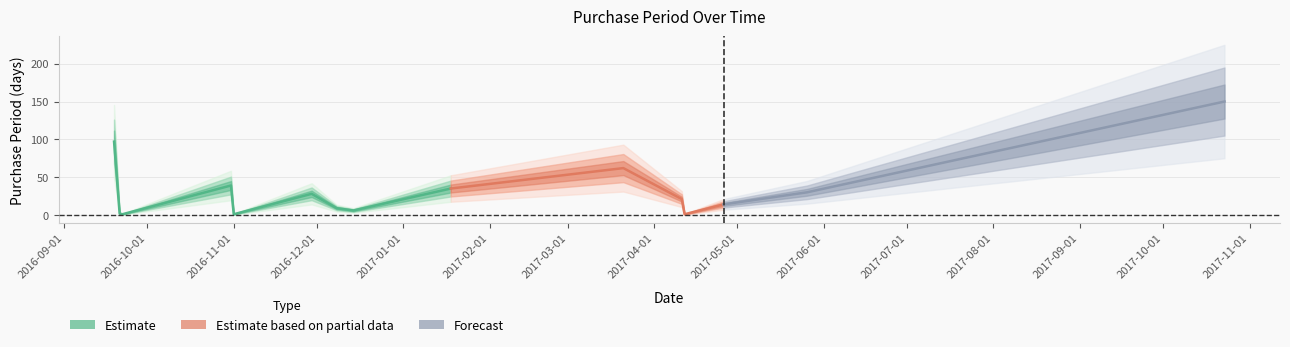

What is the difference between the maximum and minimum values?

149